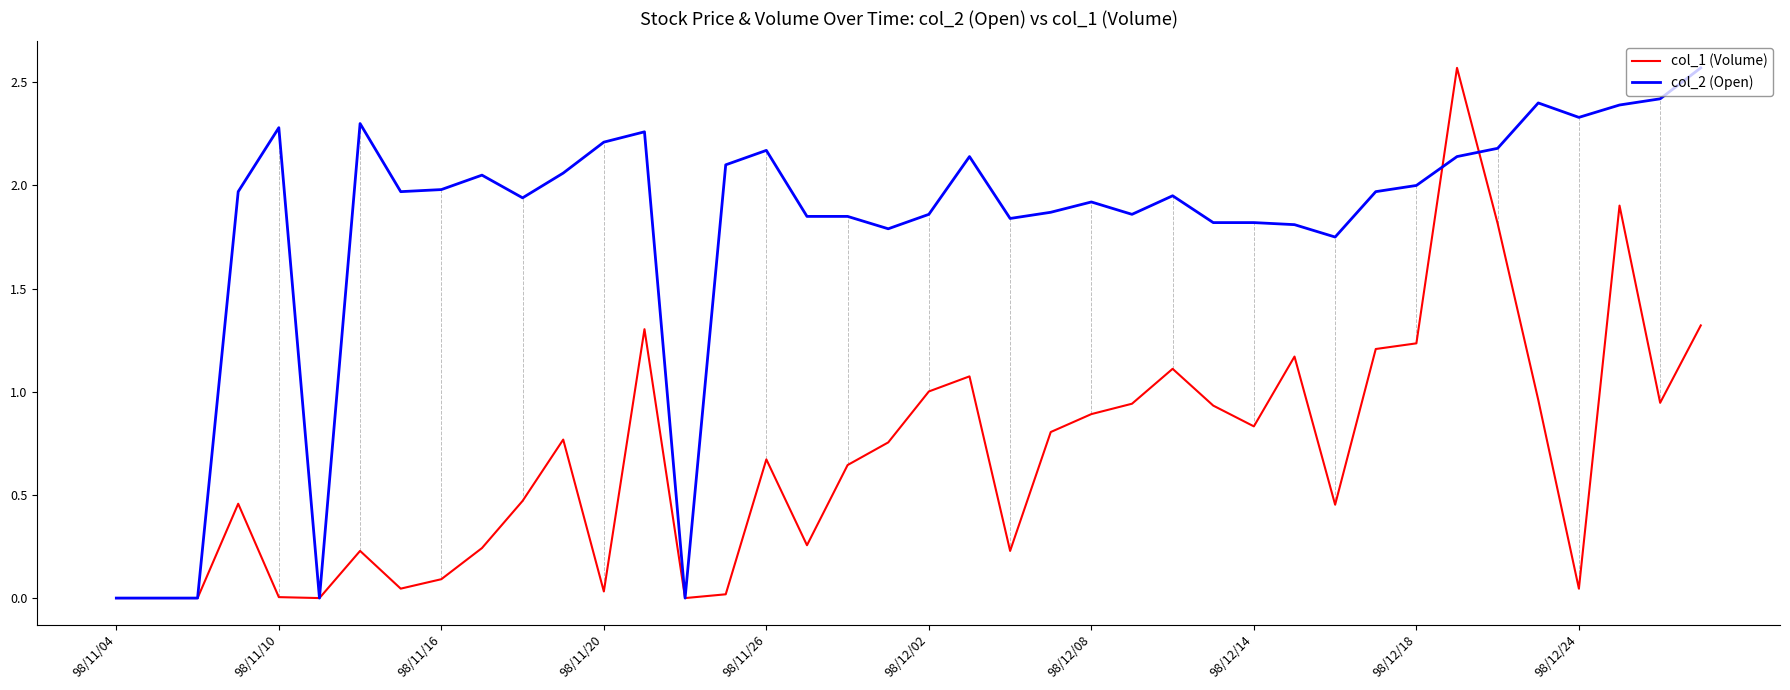

Rank the series by their average value, from highest to lowest.

col_2 (Open), col_1 (Volume)